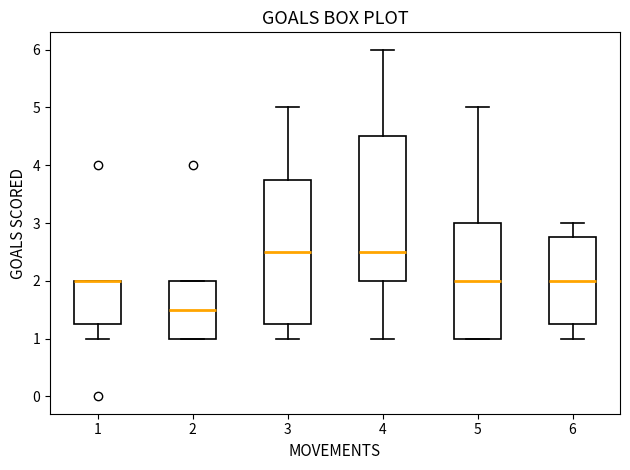

Reading left to right, transcribe this box plot: for each box, give where its median line is, the range the box spans, and where its two whiskers end, as read against the y-axis. The values are not printed on the chart, so give them approximately, as read against the axis.

1: median 2.0 (drawn on the box's upper edge), box 1.3 to 2.0, whiskers 1.0 to 2.0
2: median 1.5, box 1.0 to 2.0, whiskers 1.0 to 2.0
3: median 2.5, box 1.3 to 3.8, whiskers 1.0 to 5.0
4: median 2.5, box 2.0 to 4.5, whiskers 1.0 to 6.0
5: median 2.0, box 1.0 to 3.0, whiskers 1.0 to 5.0
6: median 2.0, box 1.3 to 2.8, whiskers 1.0 to 3.0